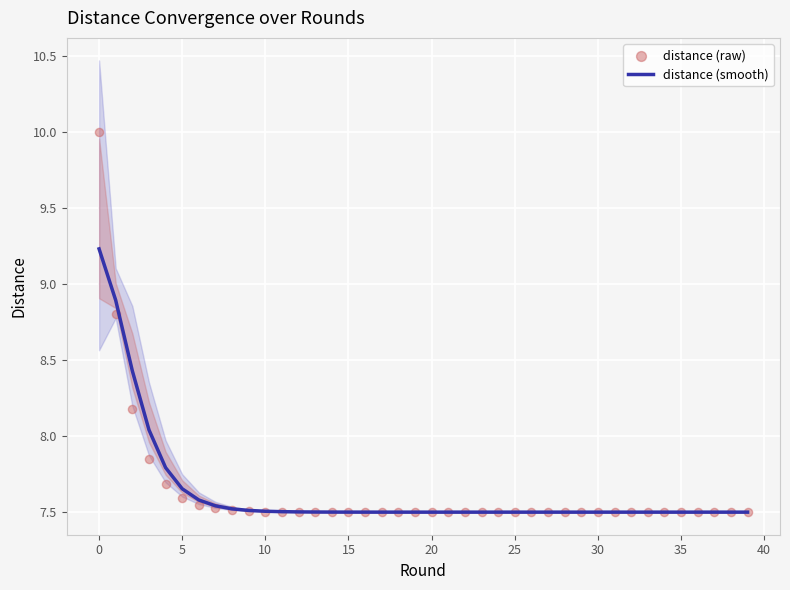

Which series reaches the minimum Y coordinate?

distance (smooth)